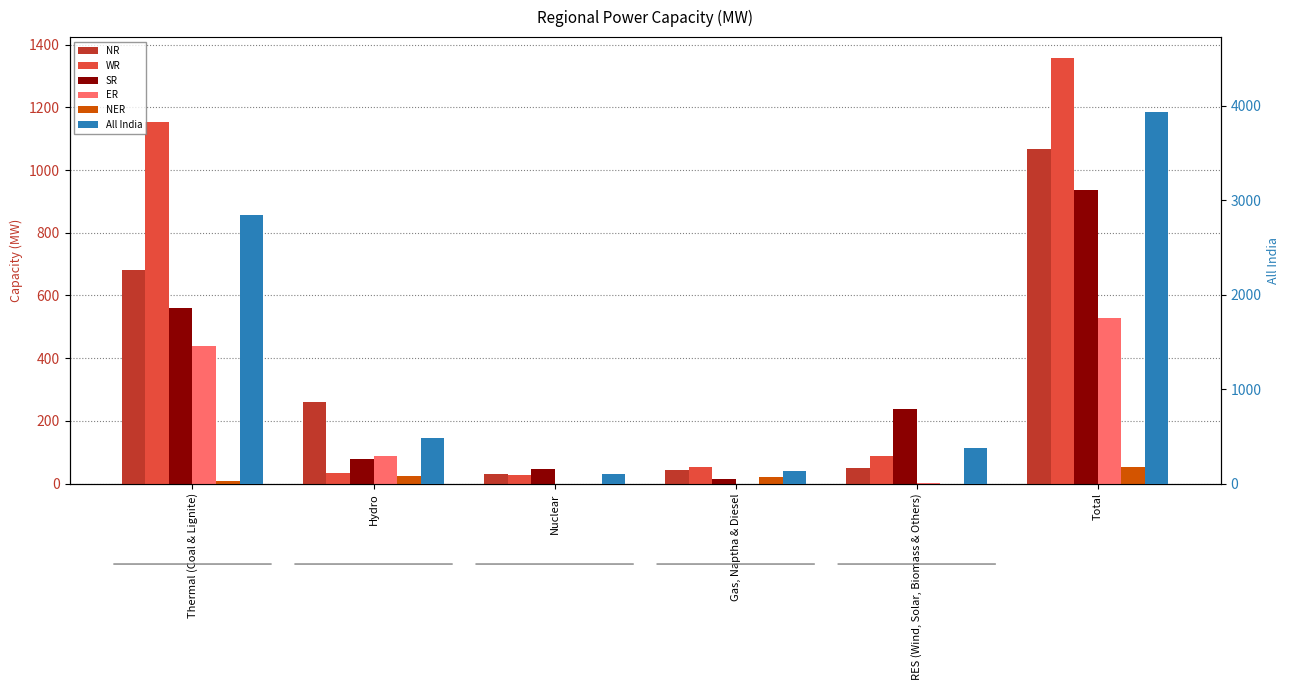

The All India series shows 37 at Nuclear. True or false?

False